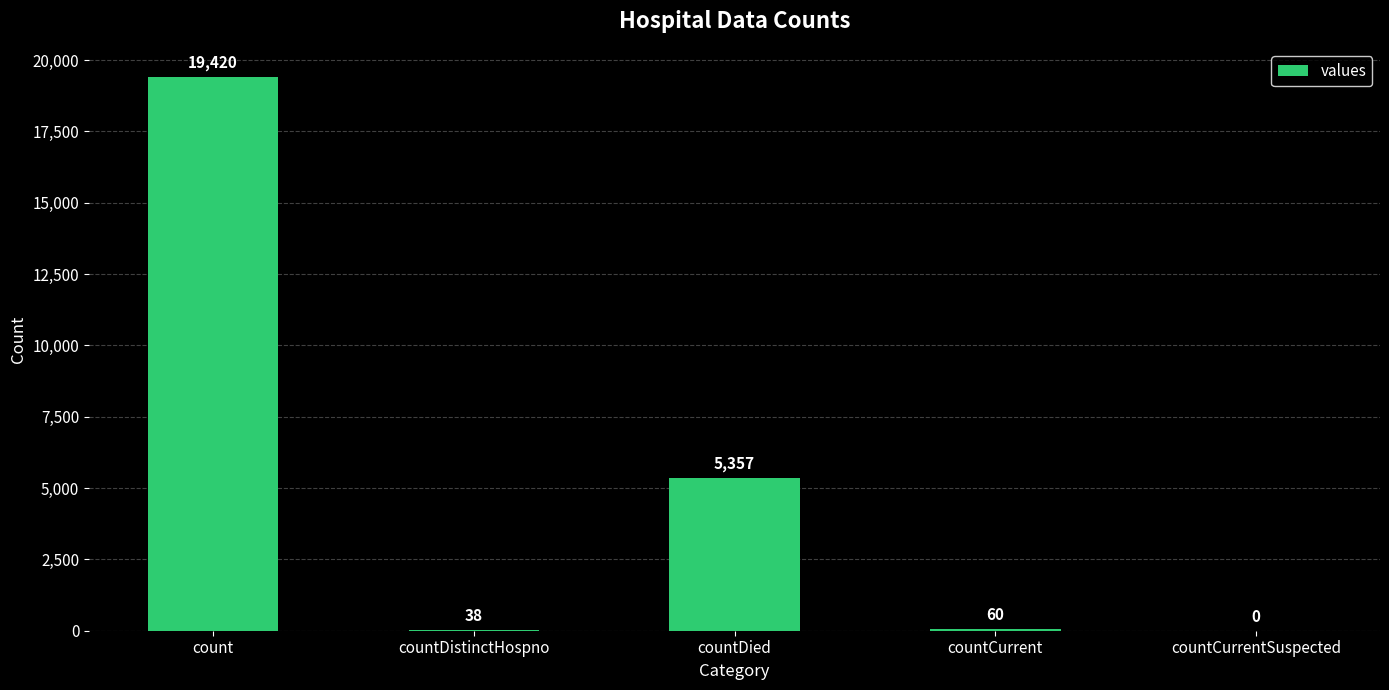

Where is the data nearest to the value 9710?

countDied